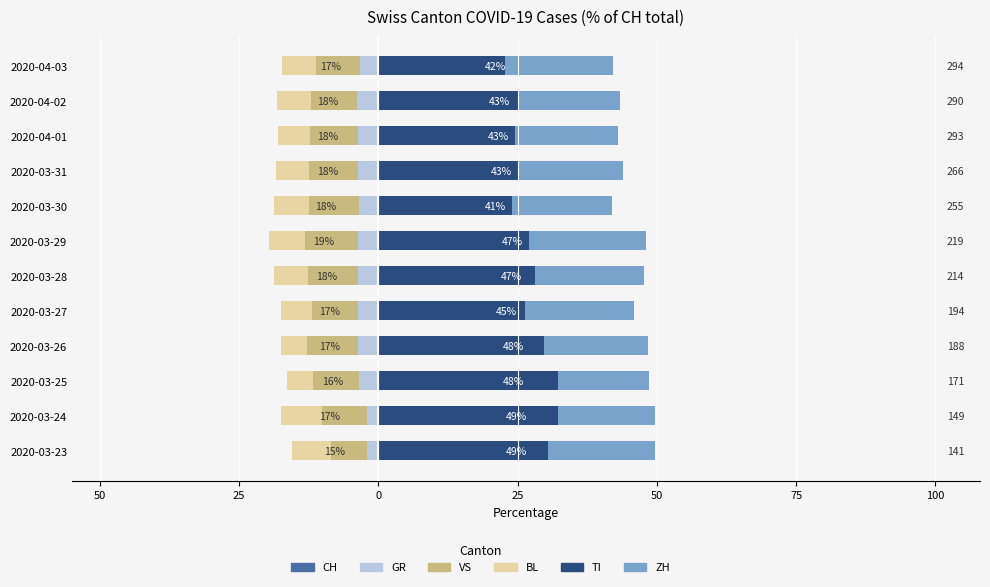

Which series has the largest total across all categories?

TI